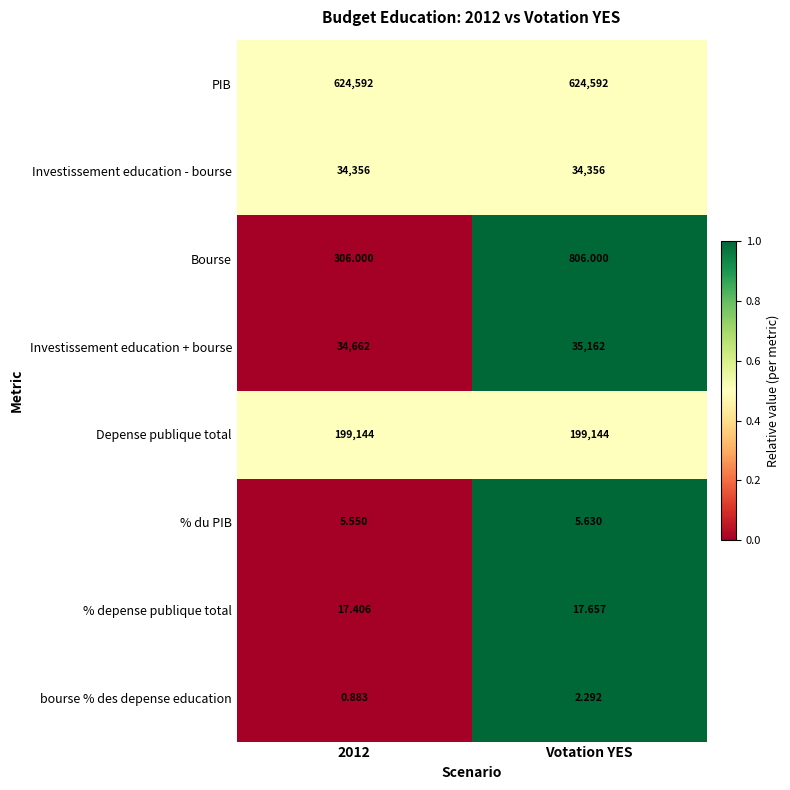

What is the total value across all series at Votation YES?

894085.6